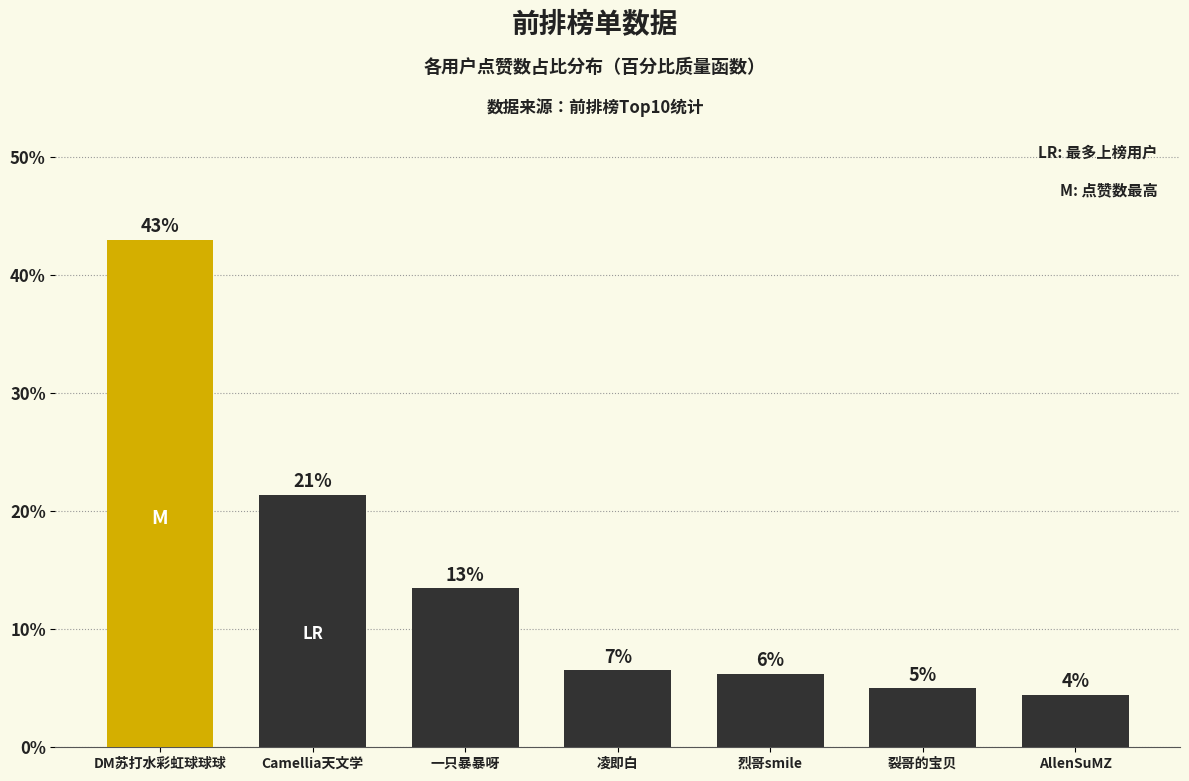

How many bars are there in total?

7